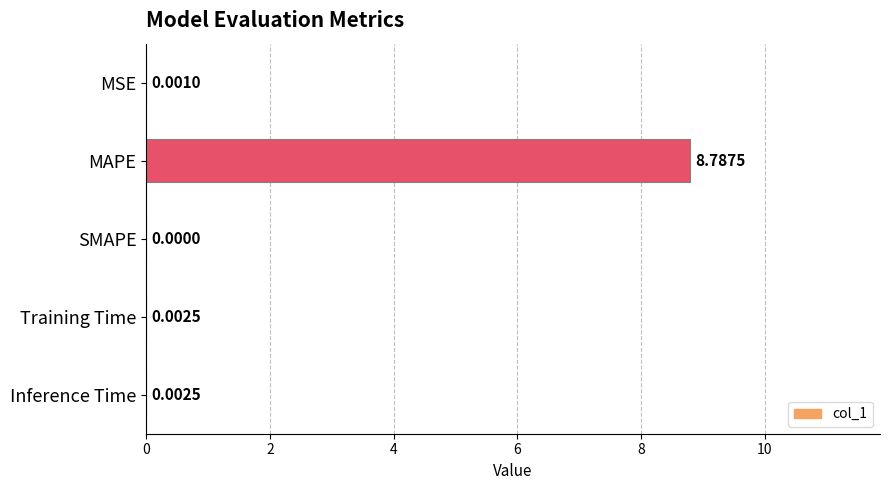

What is the change in value from MAPE to Inference Time?

-8.8